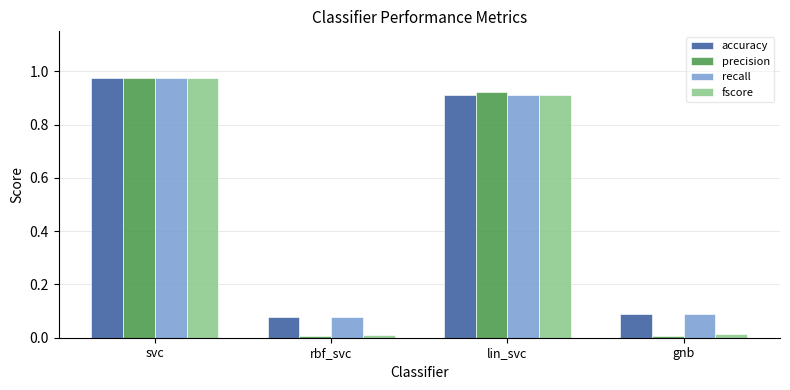

Between rbf_svc and lin_svc, which series saw the biggest shift?

precision